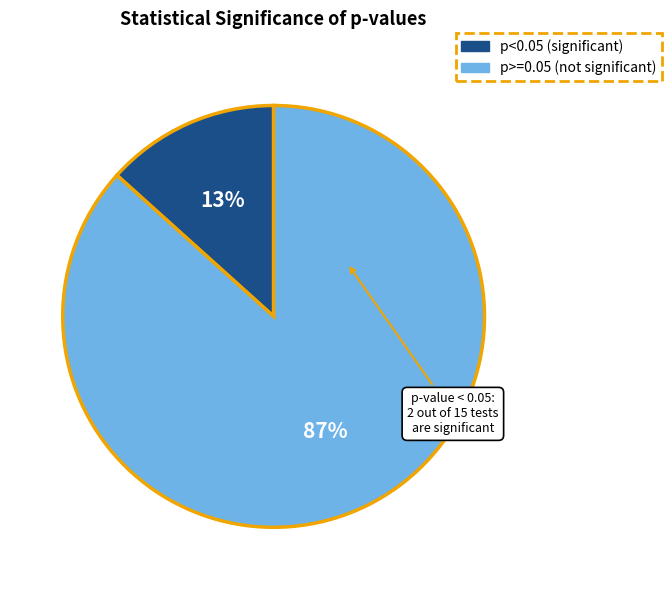

Is there a majority slice in this chart?

Yes